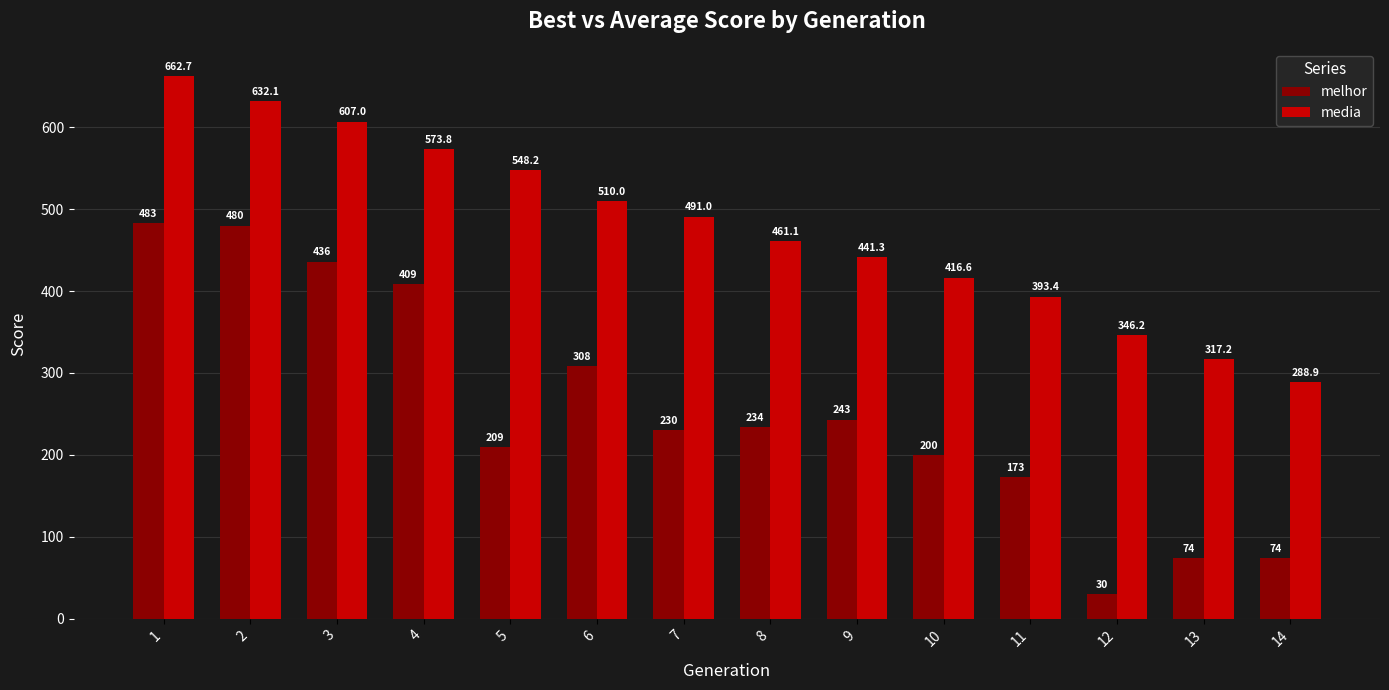

True or false: media has a value of 288.9 at 14.

True